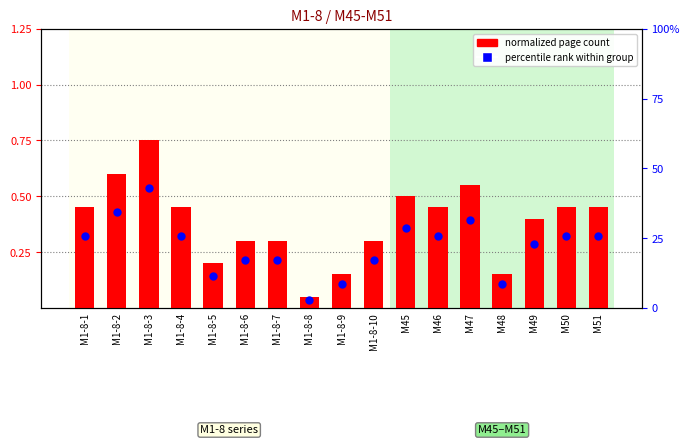

At which category is the sum across all series the highest?

M1-8-3